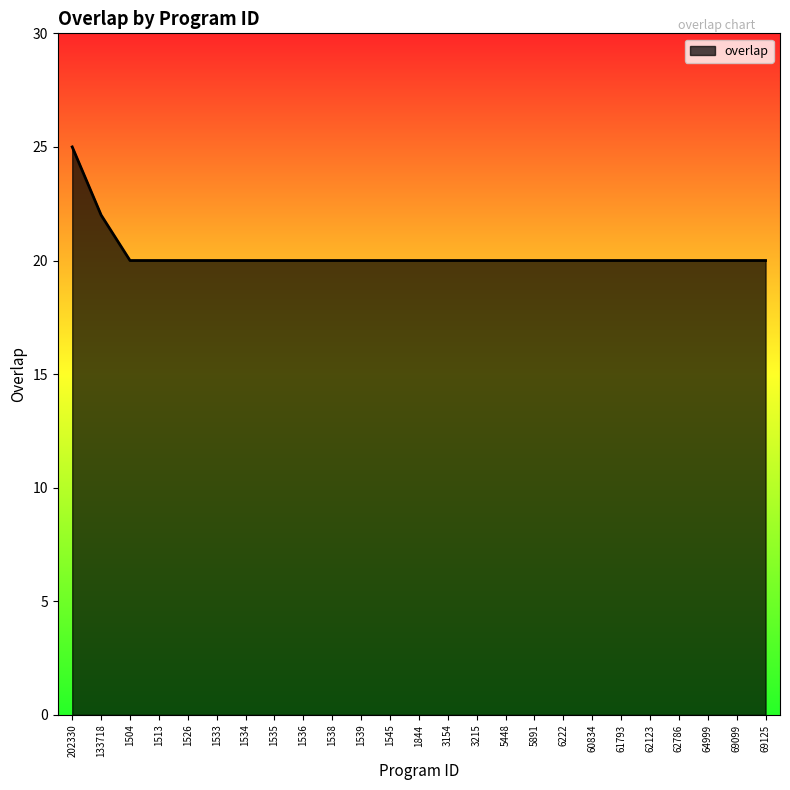

How many lines are shown in the chart?

1